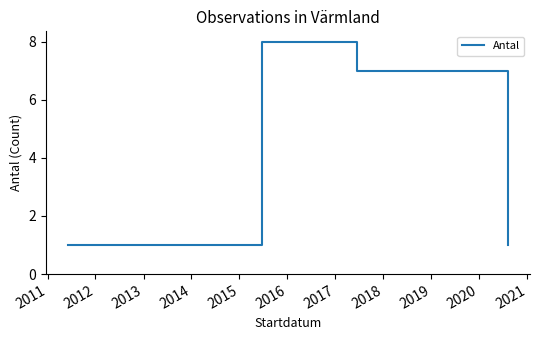

What is the maximum value shown in the chart?

8